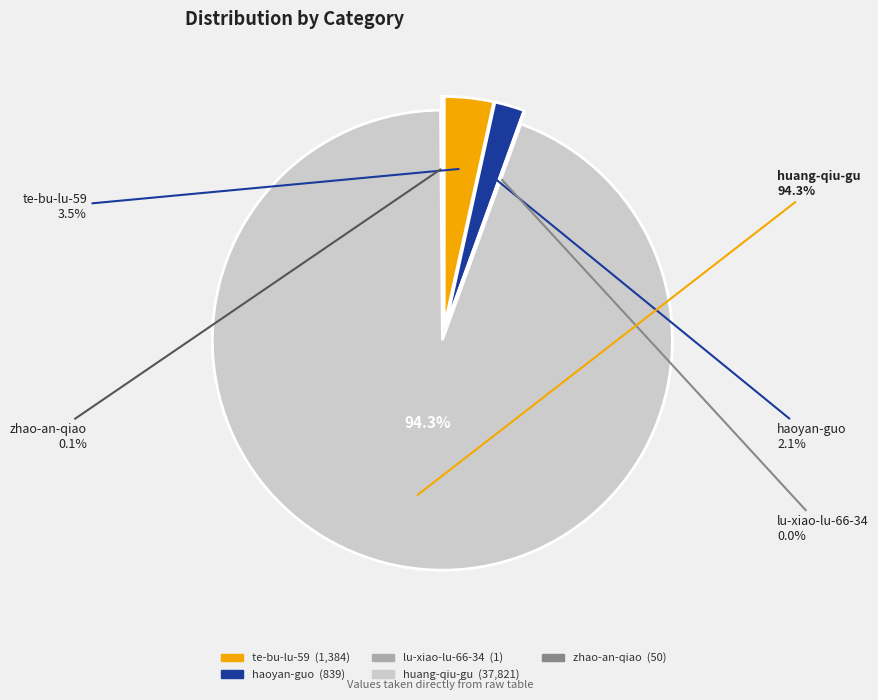

What is the majority slice?

huang-qiu-gu